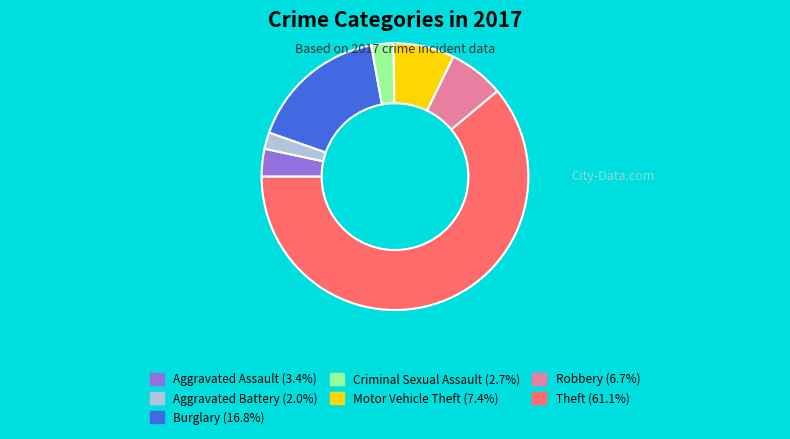

How many slices are in this pie chart?

7